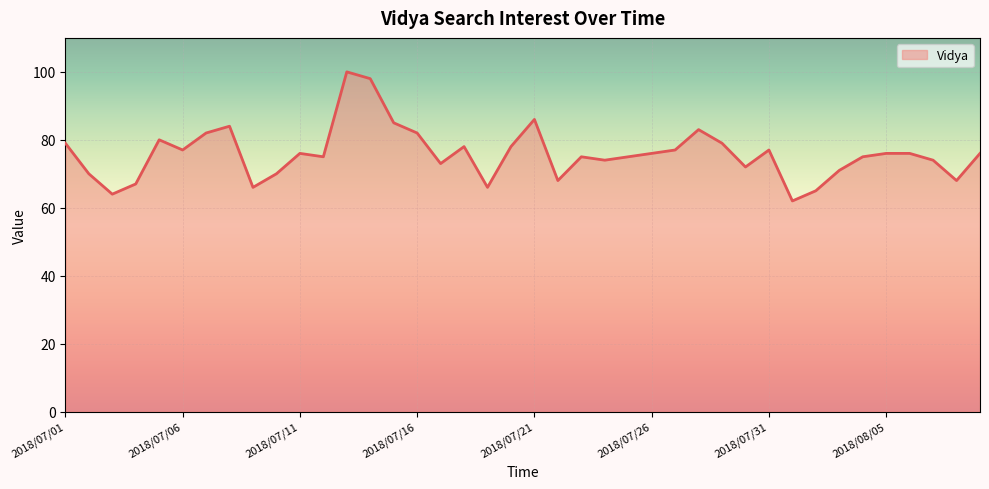

What is the smallest value displayed?

62